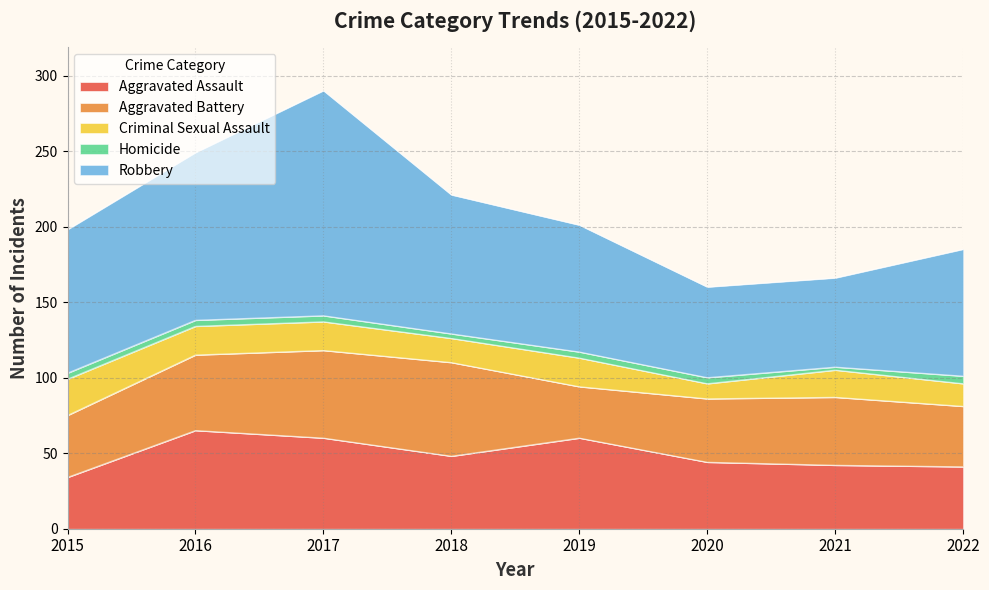

Which category has the highest value in the Aggravated Assault series?

2016